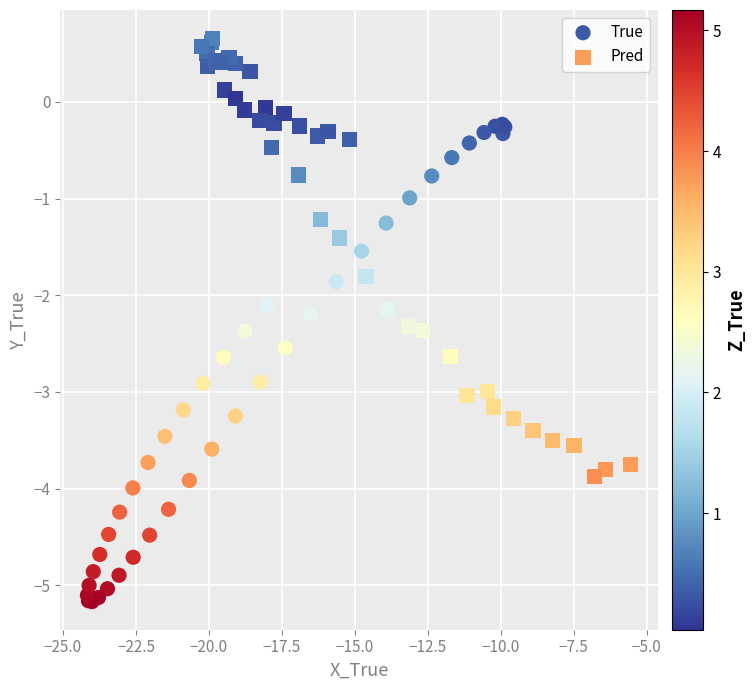

Which series has the largest Y range (max minus min)?

True